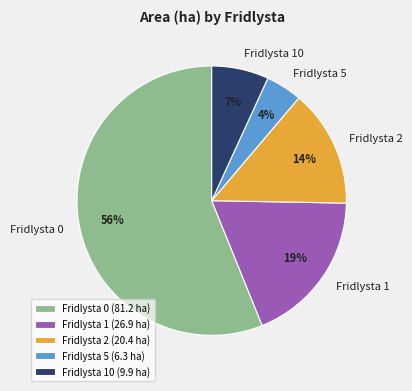

To the nearest percent, what percentage of the pie is Fridlysta 2?

14%